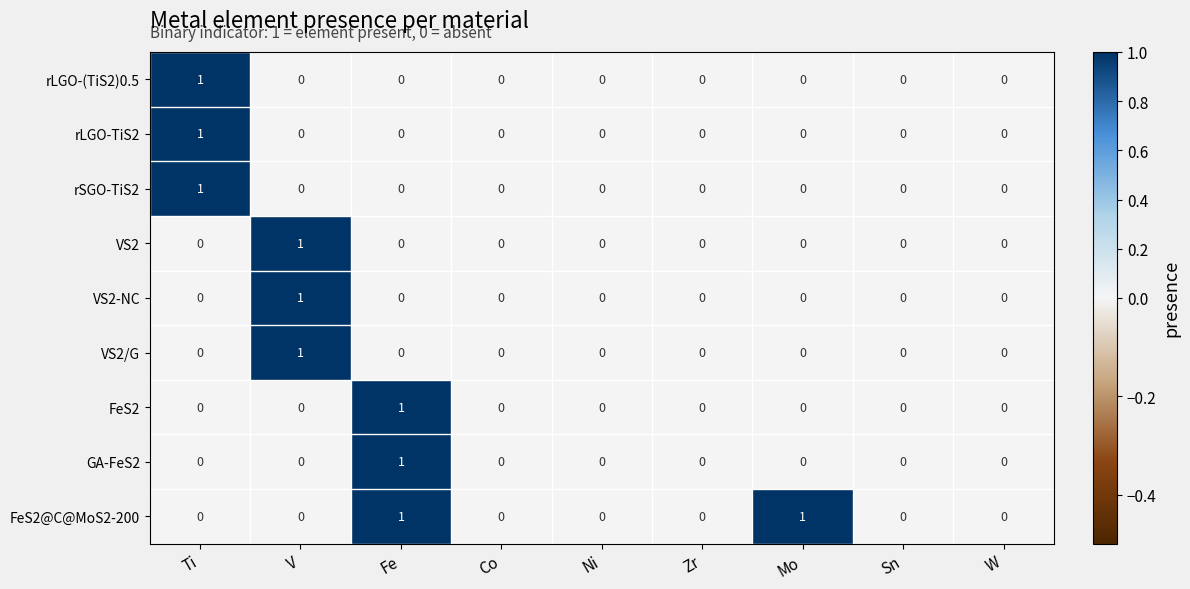

True or false: VS2 has a value of 0 at Fe.

True